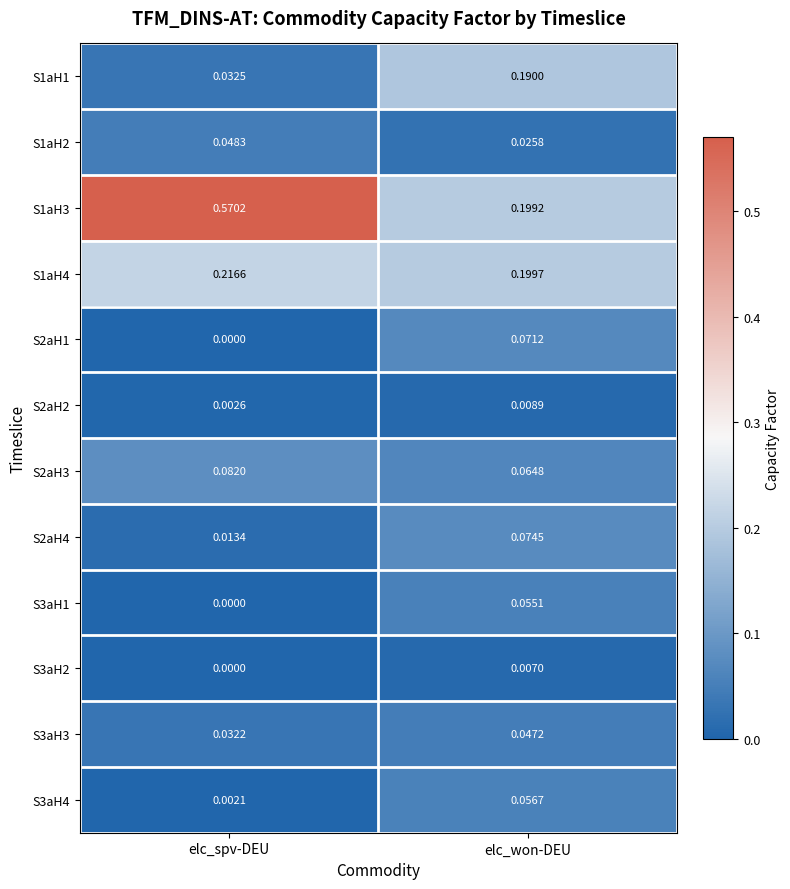

Which series has the widest spread of values?

S1aH3